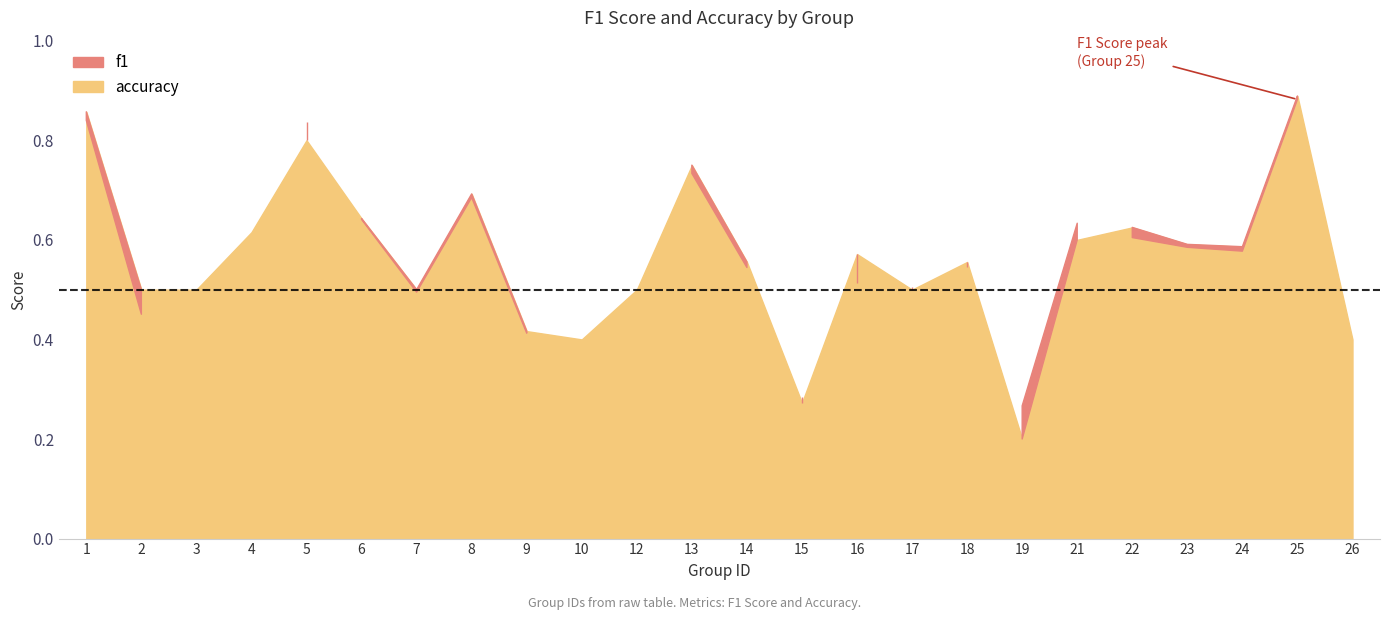

True or false: accuracy has a value of 0.5 at 17.

True